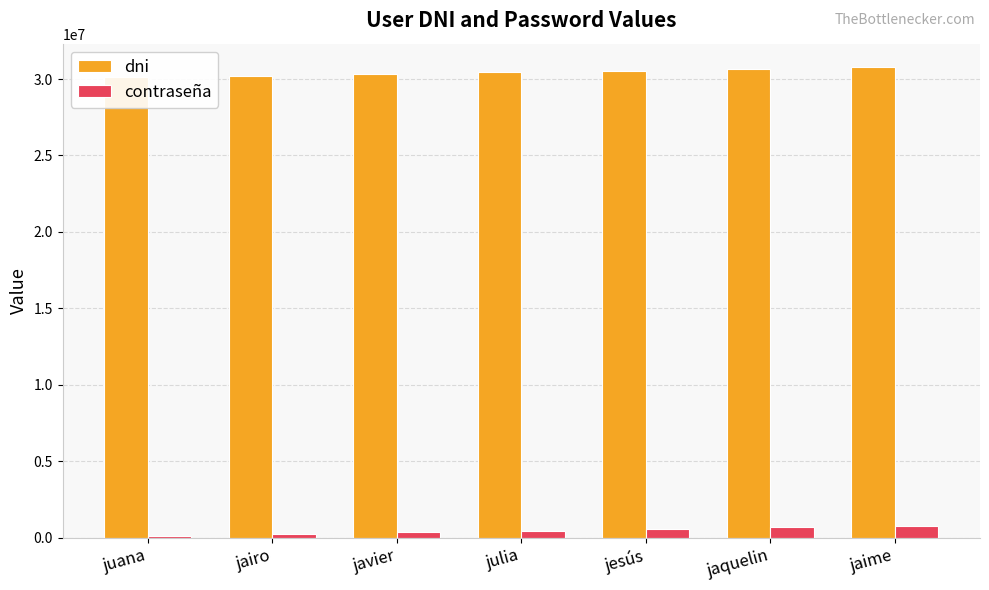

What is the lowest value of the dni series?

30111111